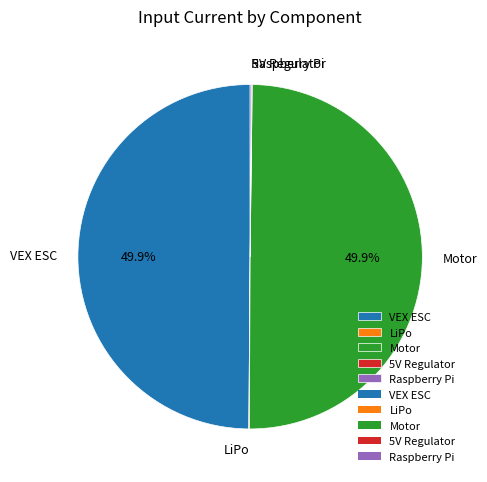

What portion of the pie excludes Motor?

50.1%